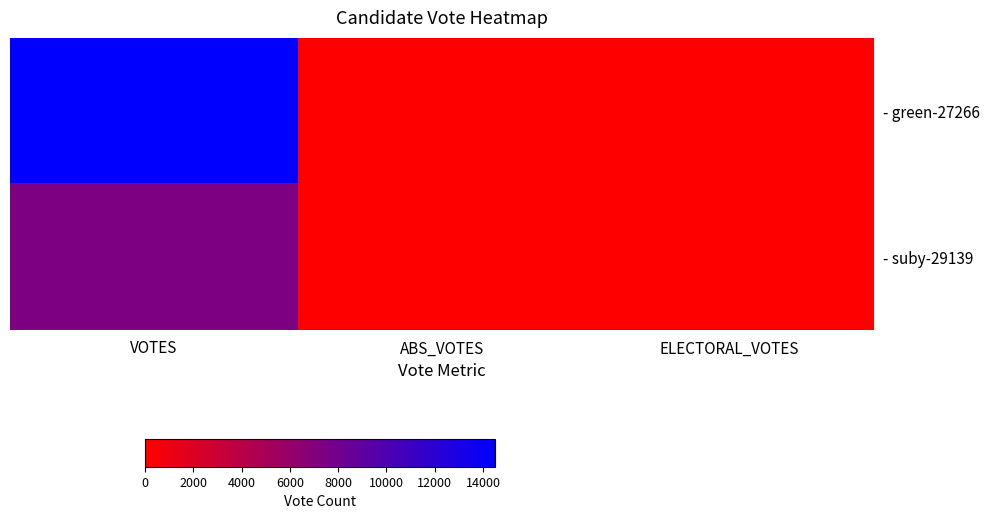

At how many categories does at least one series exceed 11032?

1